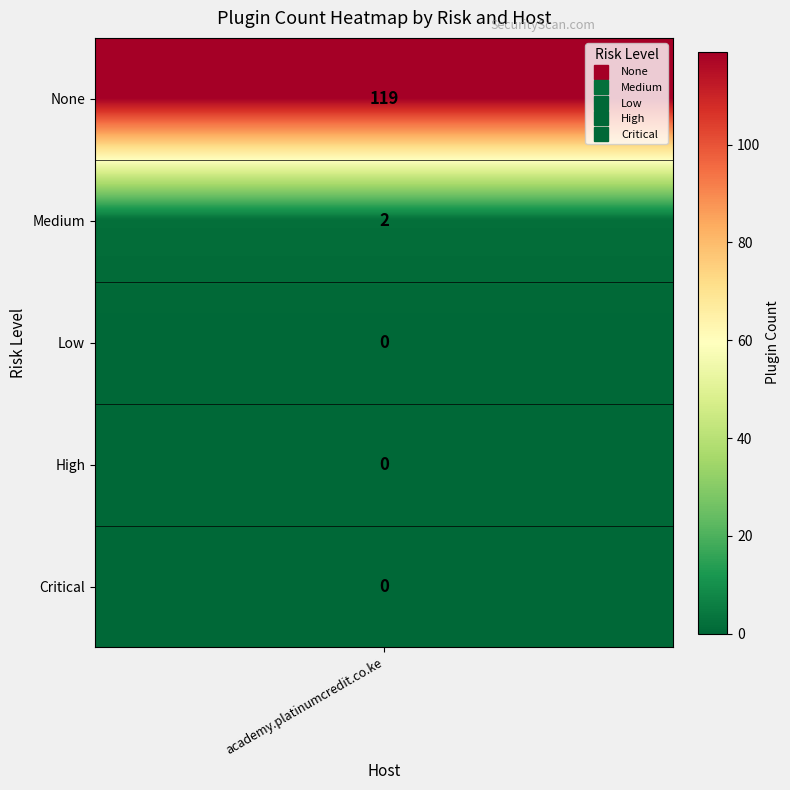

Which series has the widest spread of values?

None